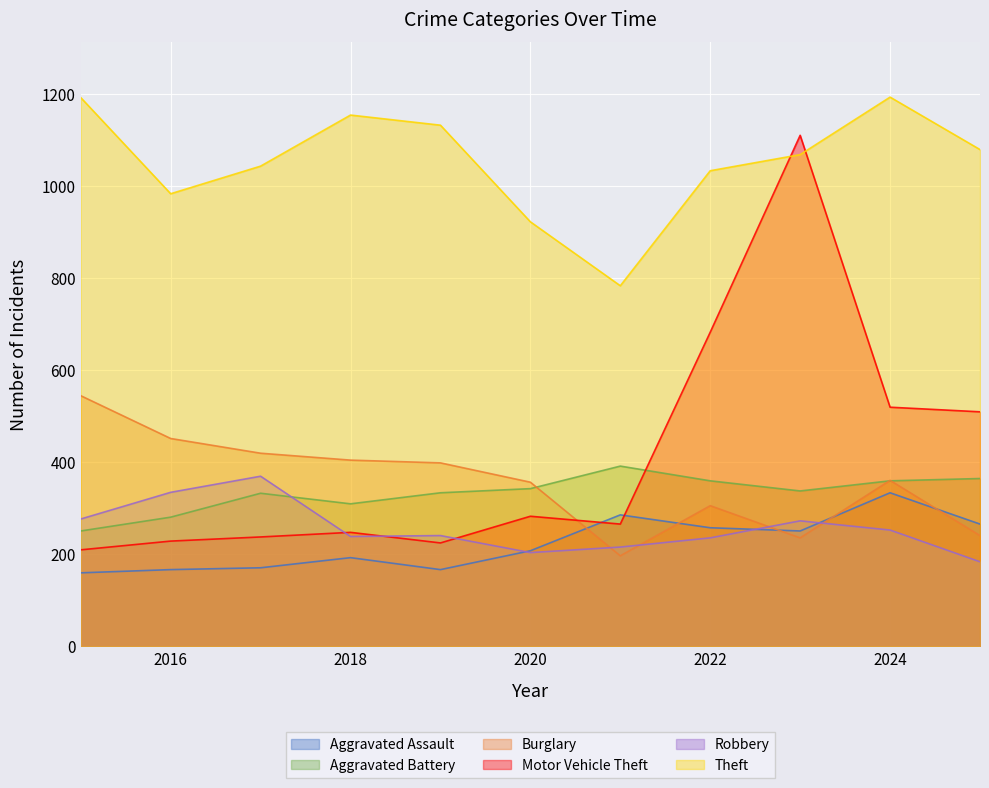

What is the difference between the Aggravated Assault values at 2017 and 2024?

163